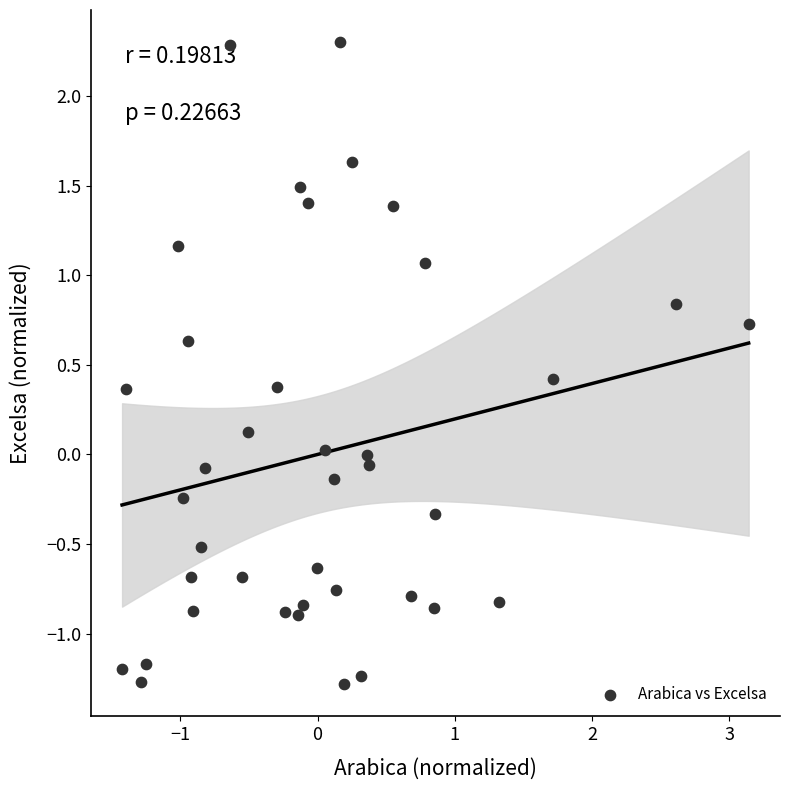

What is the range of X values (max minus min)?

4.6